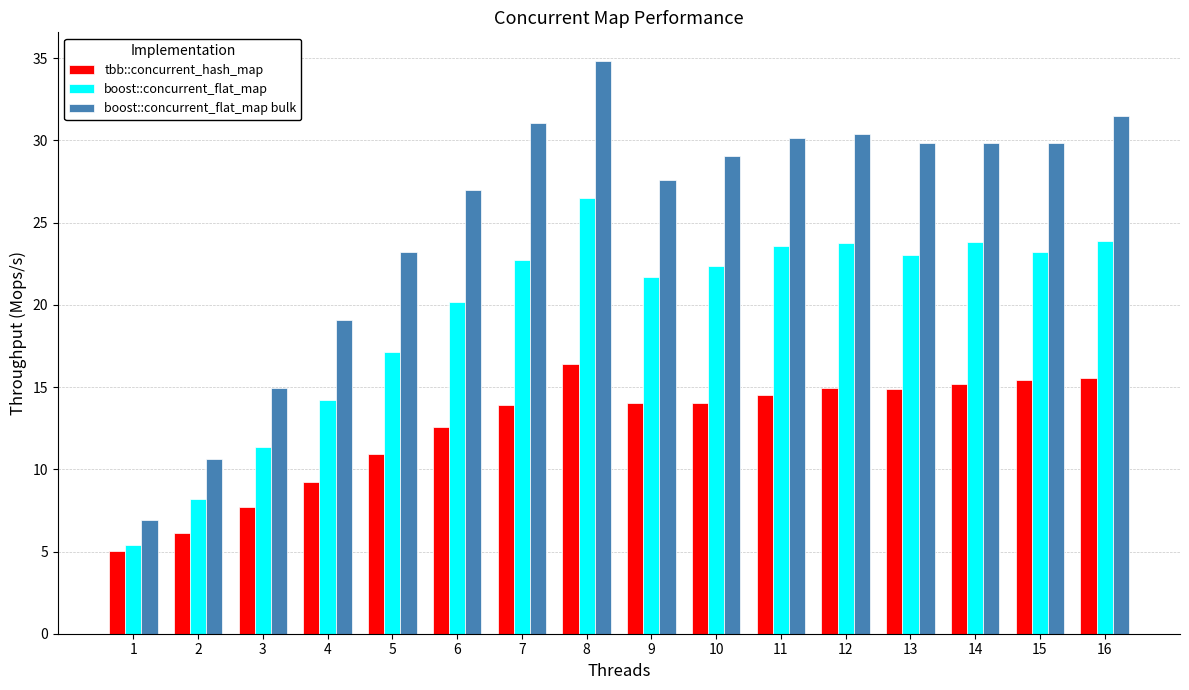

Rank the series at 16 from lowest to highest value.

tbb::concurrent_hash_map, boost::concurrent_flat_map, boost::concurrent_flat_map bulk